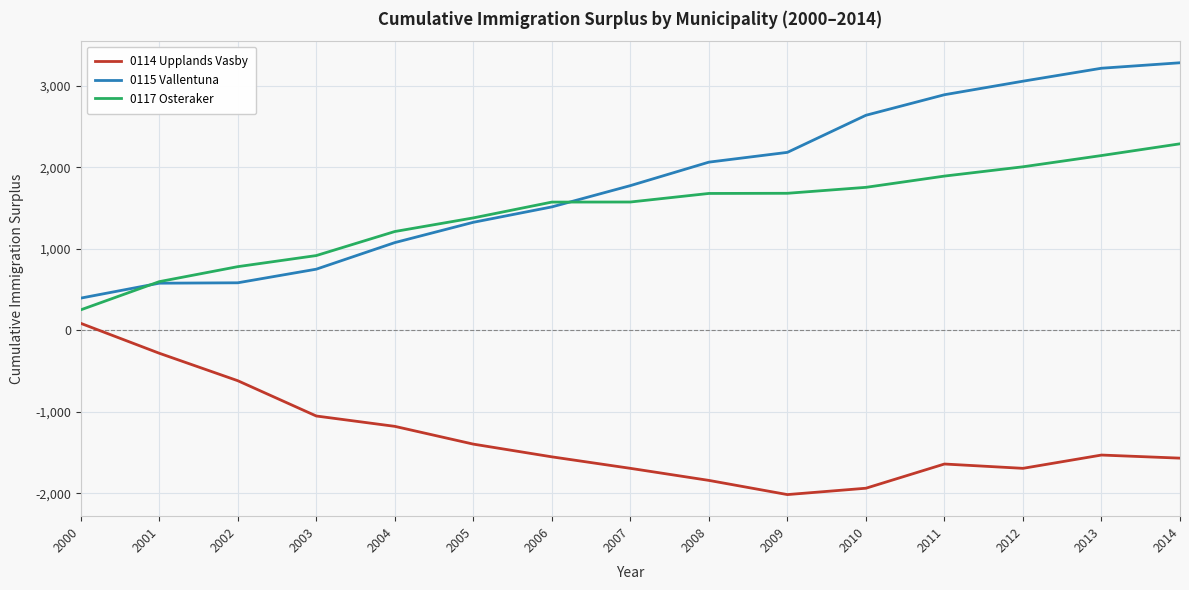

Between 2003 and 2004, which series saw the biggest shift?

0115 Vallentuna